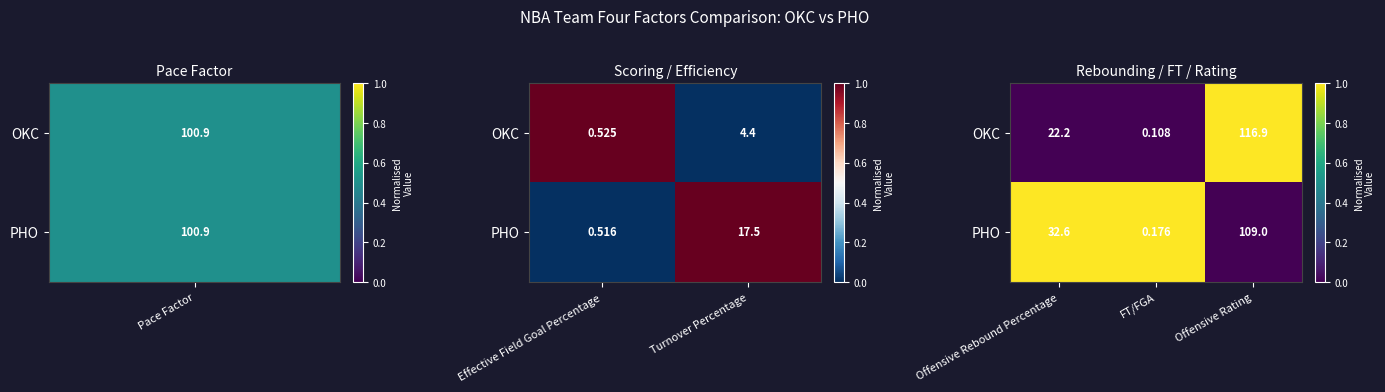

What is the maximum value shown in the chart?

1